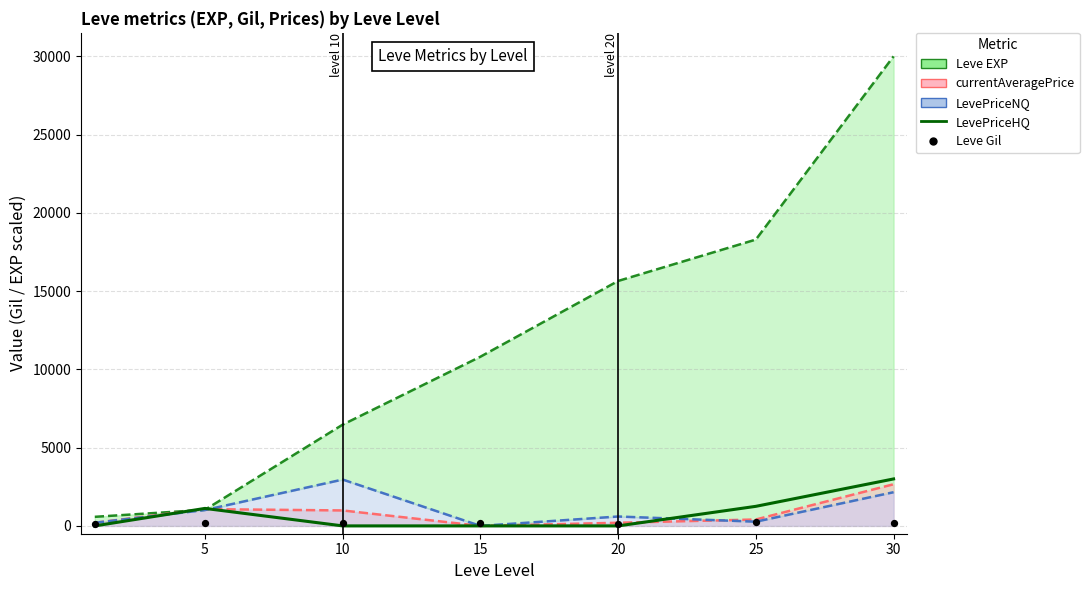

Which series contains the highest Y value?

Leve EXP upper